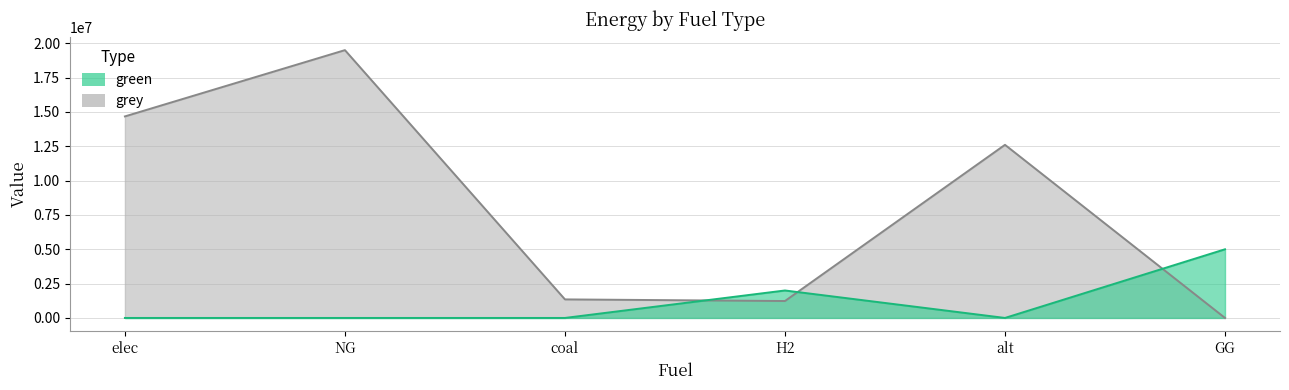

What value does the grey series have at alt?

12606226.3